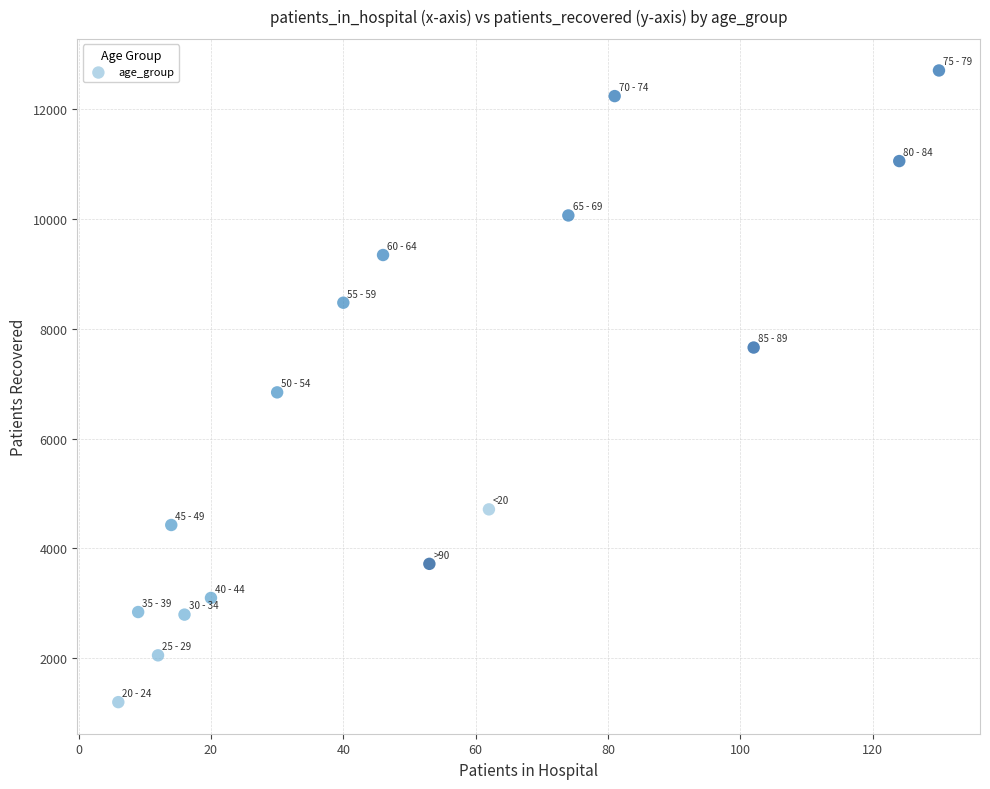

What is the range of X values (max minus min)?

124